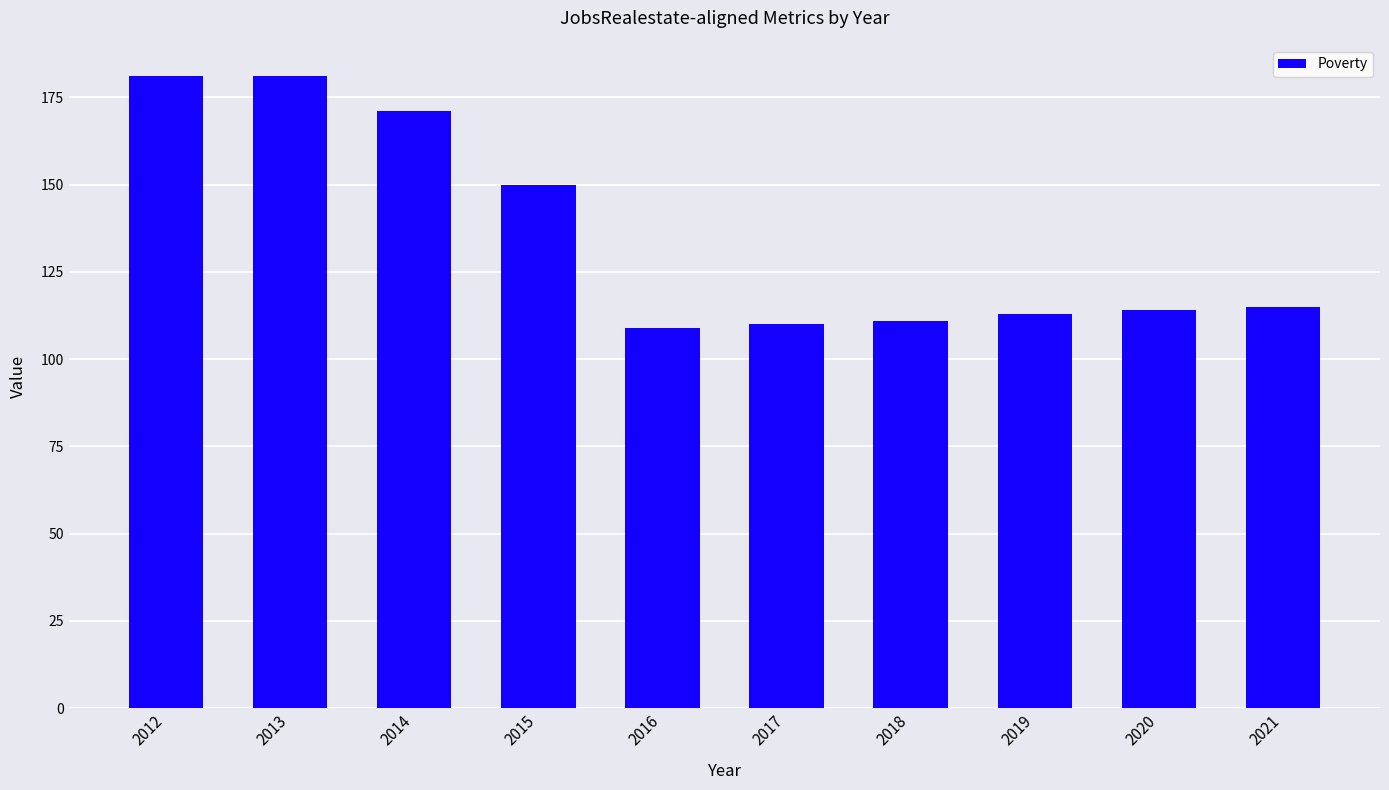

What is the difference between the maximum and second lowest values?

71